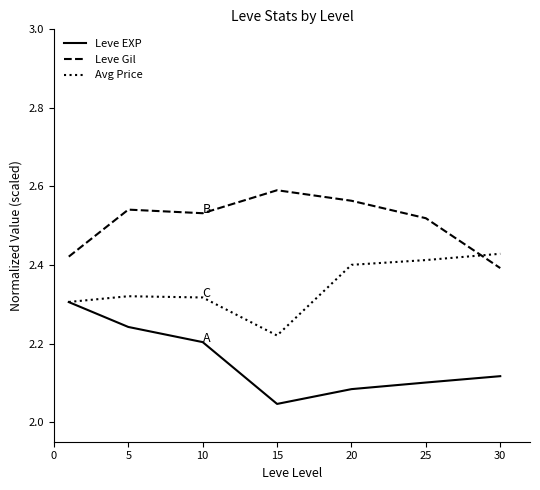

How many lines are shown in the chart?

3